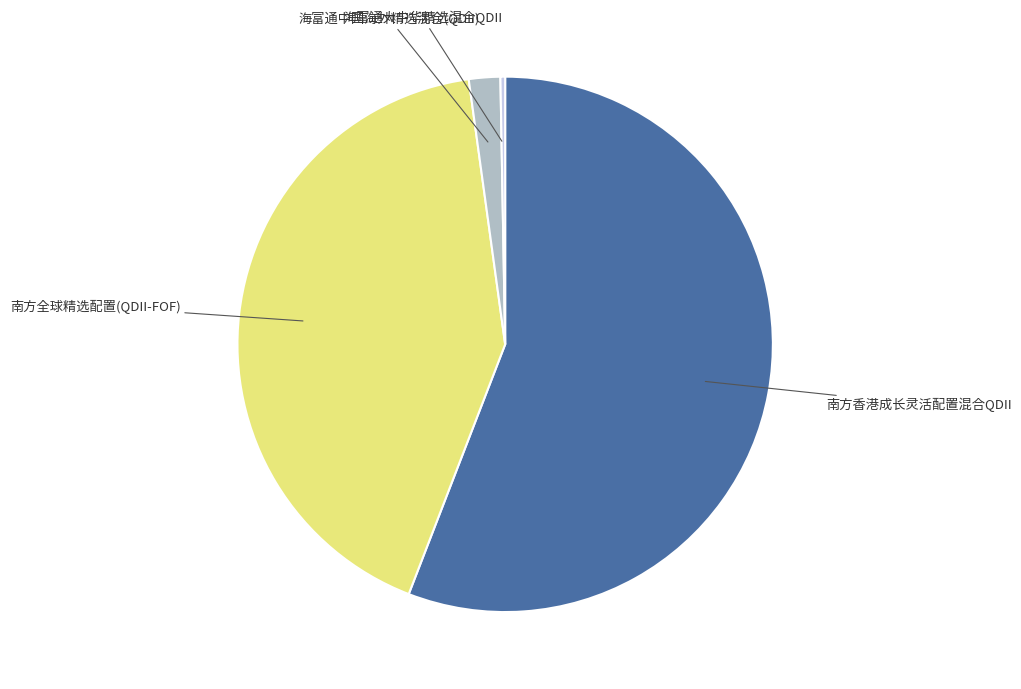

How many segments does this pie chart have?

4